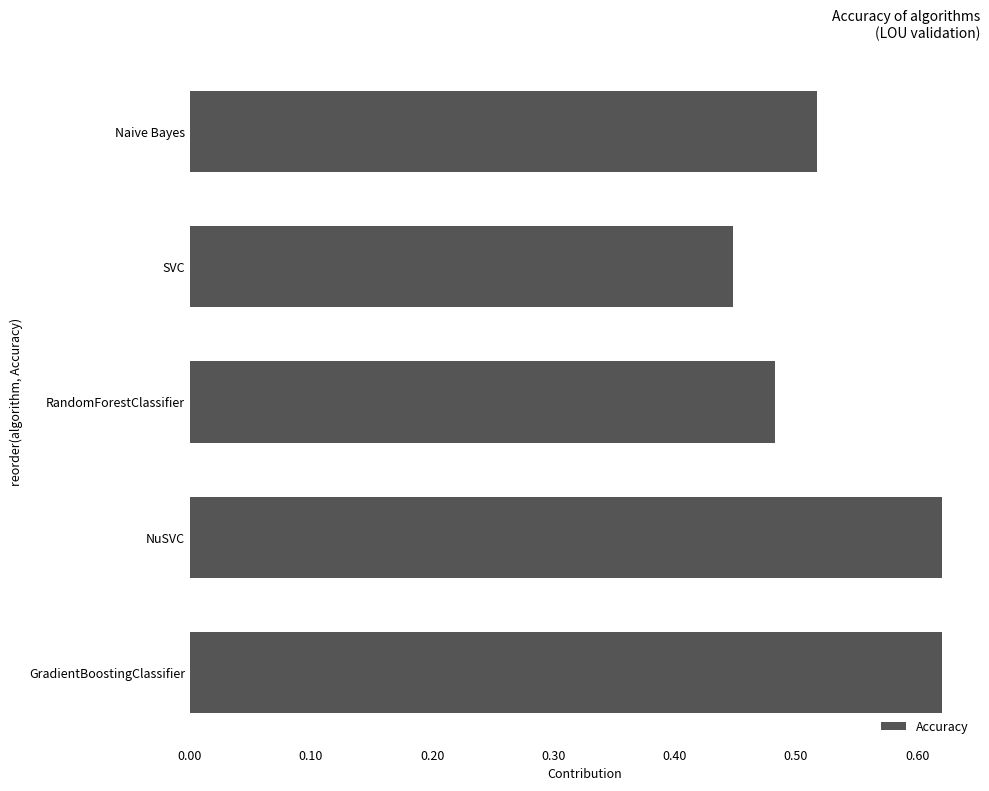

What is the change in value from RandomForestClassifier to NuSVC?

+0.1